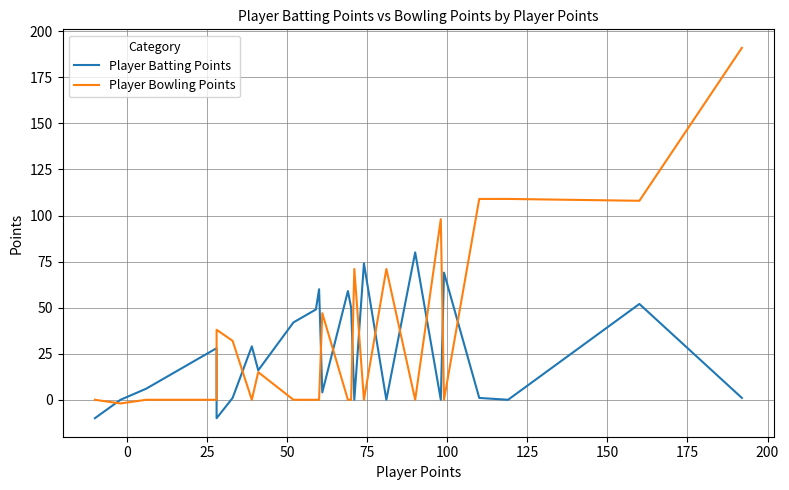

True or false: Player Bowling Points has a value of -105 at 19.

False